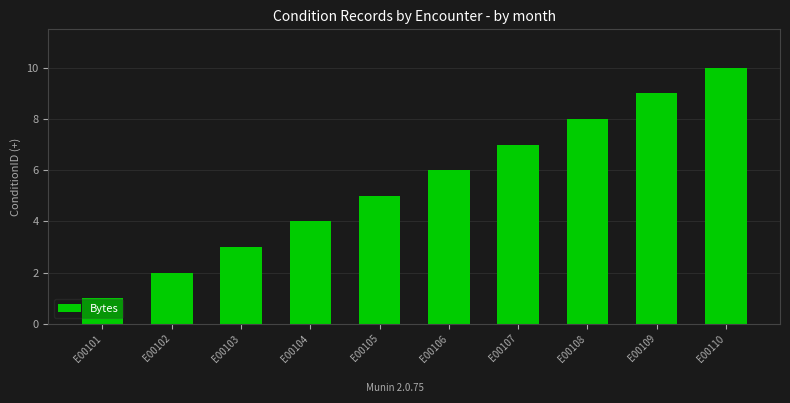

What is the average value?

6